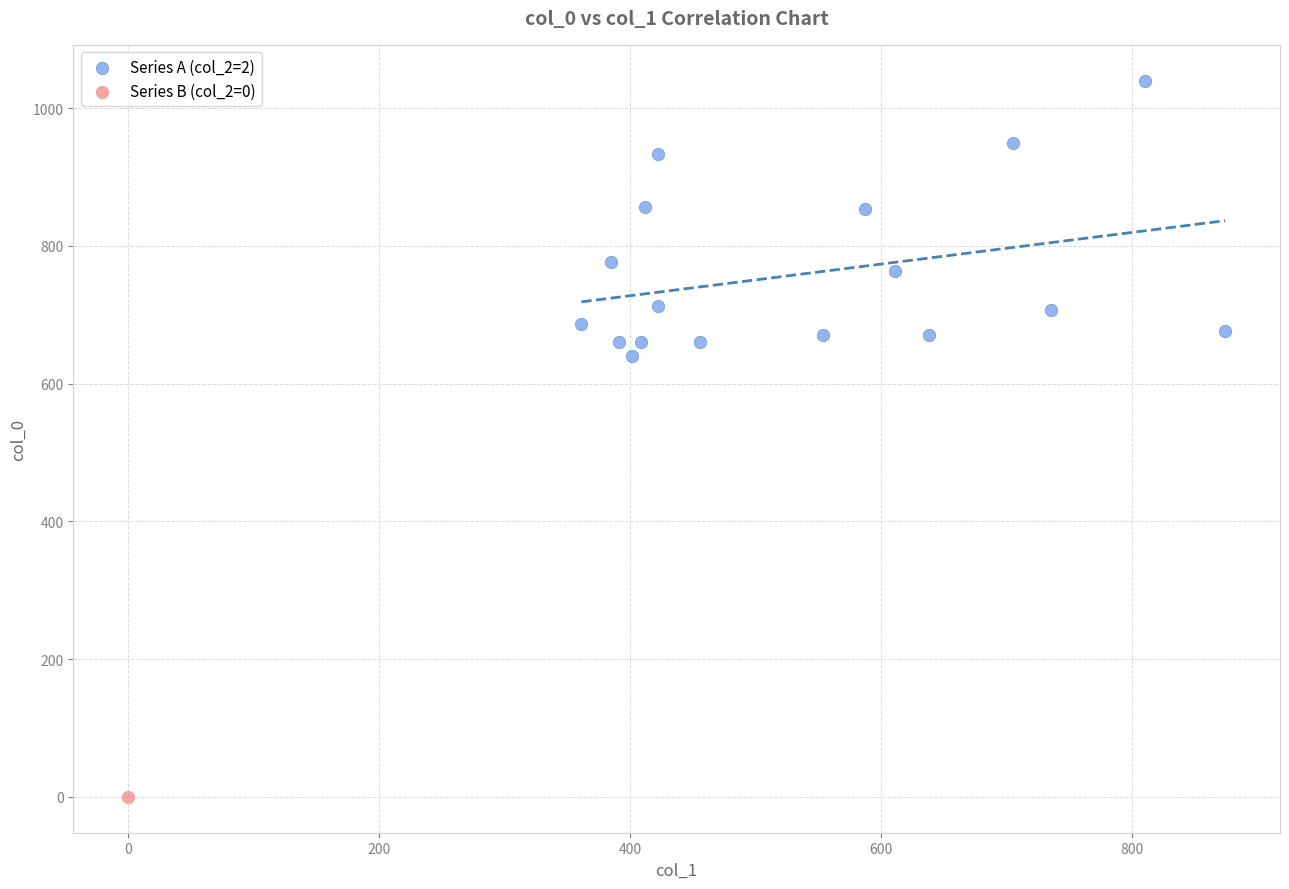

What are all the series names shown in the legend?

Series A (col_2=2), Series B (col_2=0)